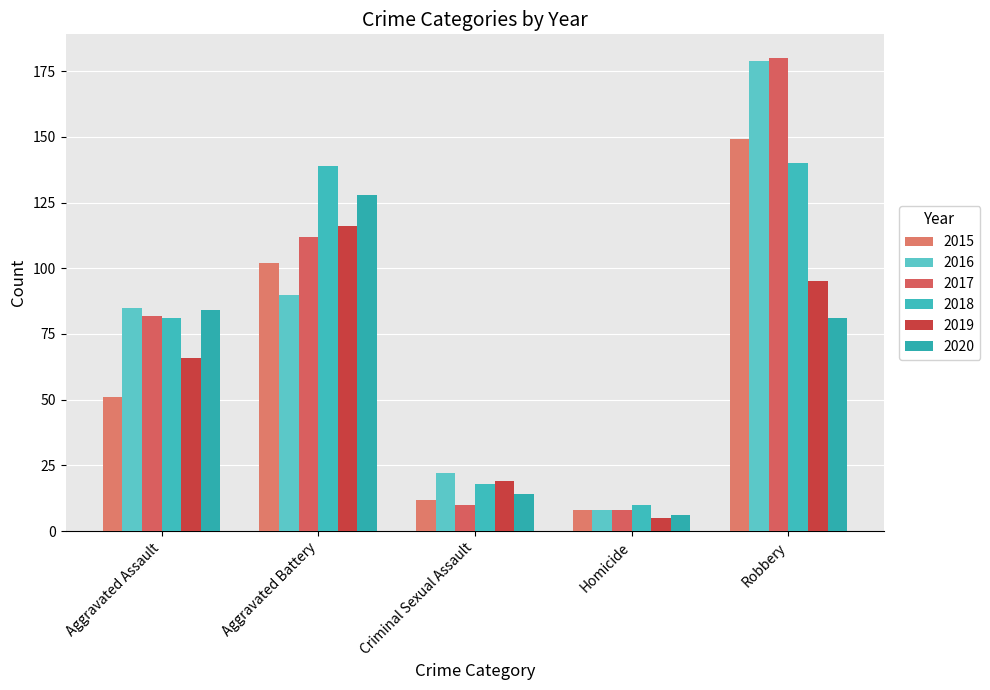

At how many categories does at least one series exceed 88?

2